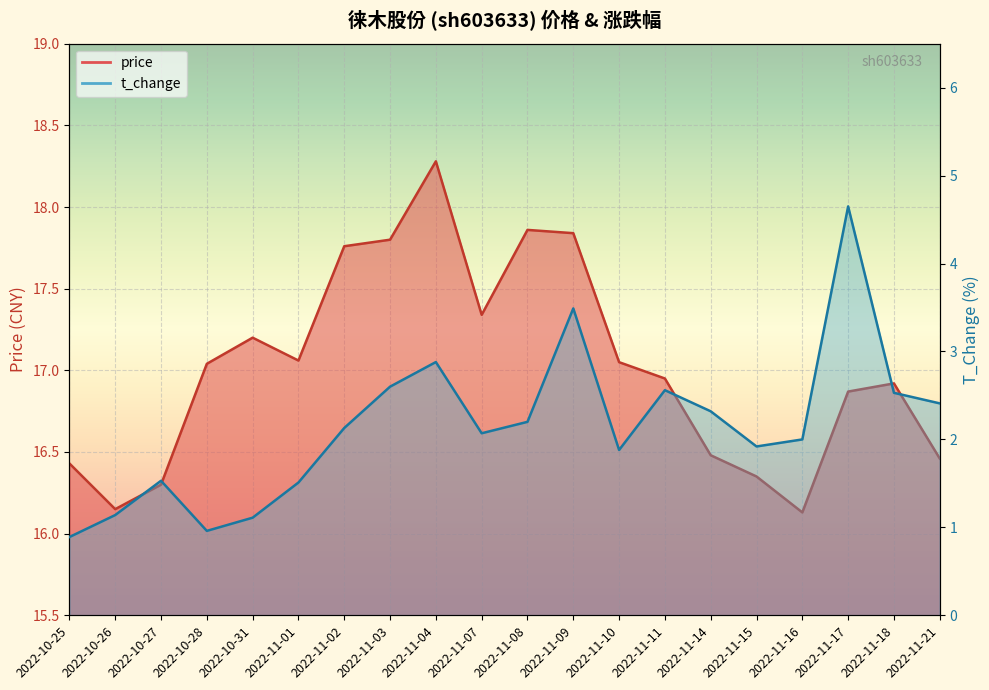

How many values in the t_change series are below 2?

8